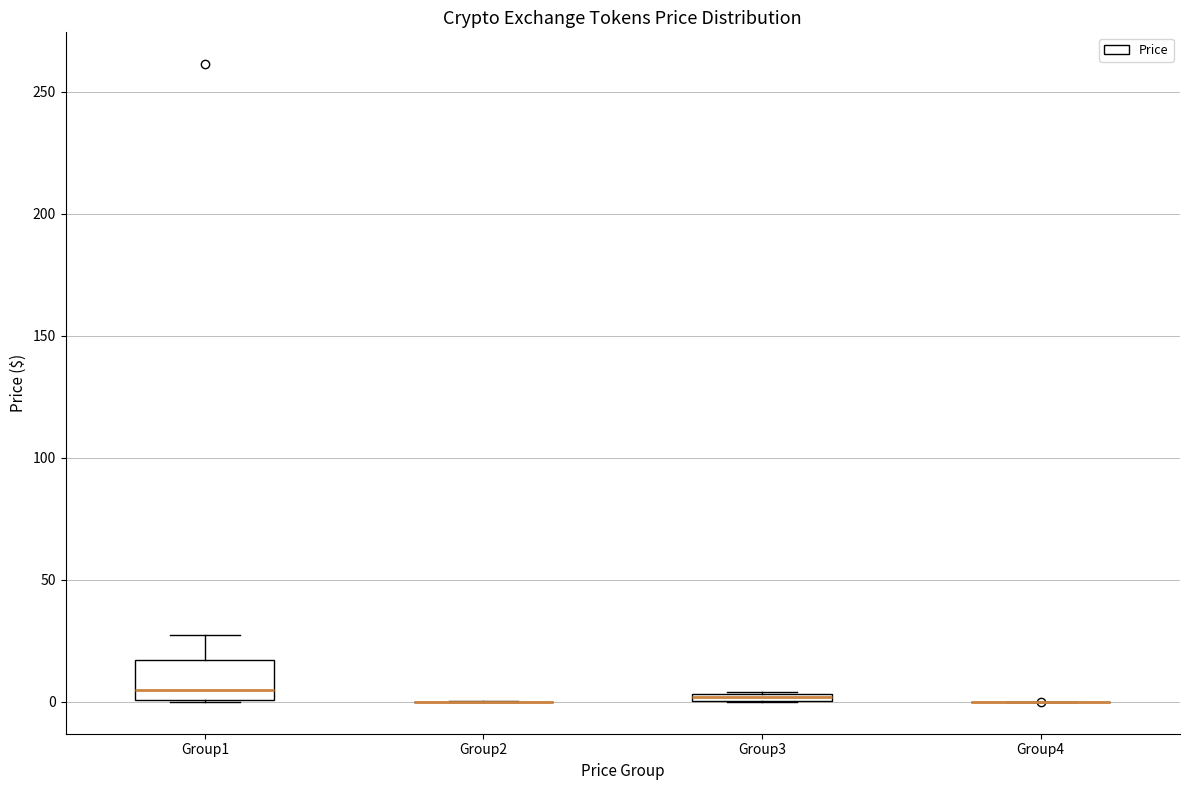

Where is the lower edge of the box for Group3 on the y-axis? The values are not printed on the chart, so give them approximately, as read against the axis.

0